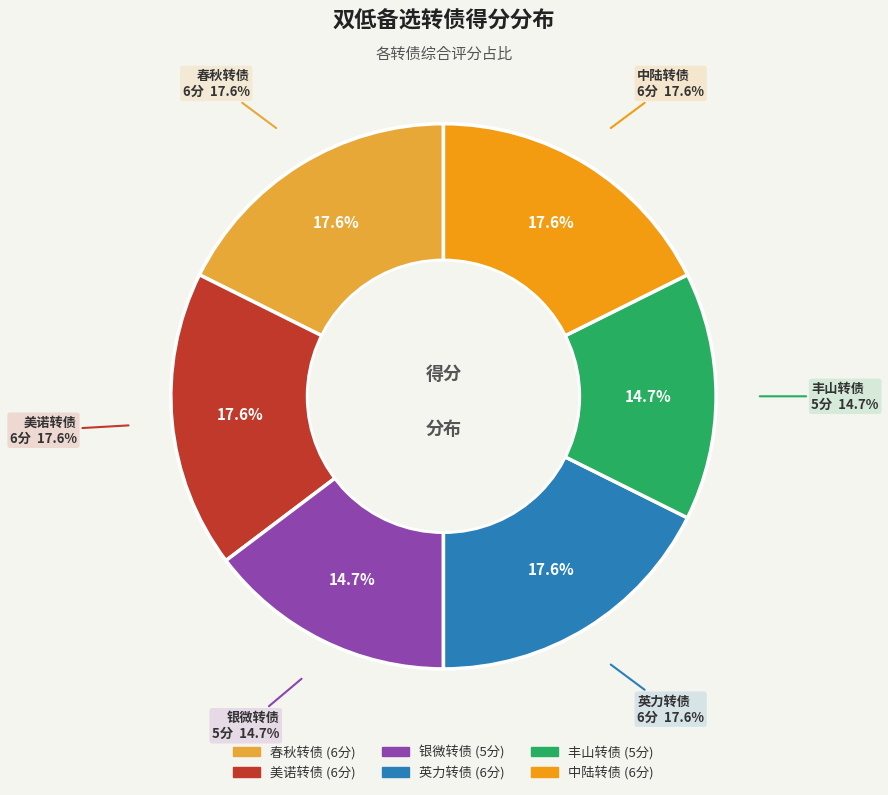

Is it true that 银微转债 is 15% of the pie?

True